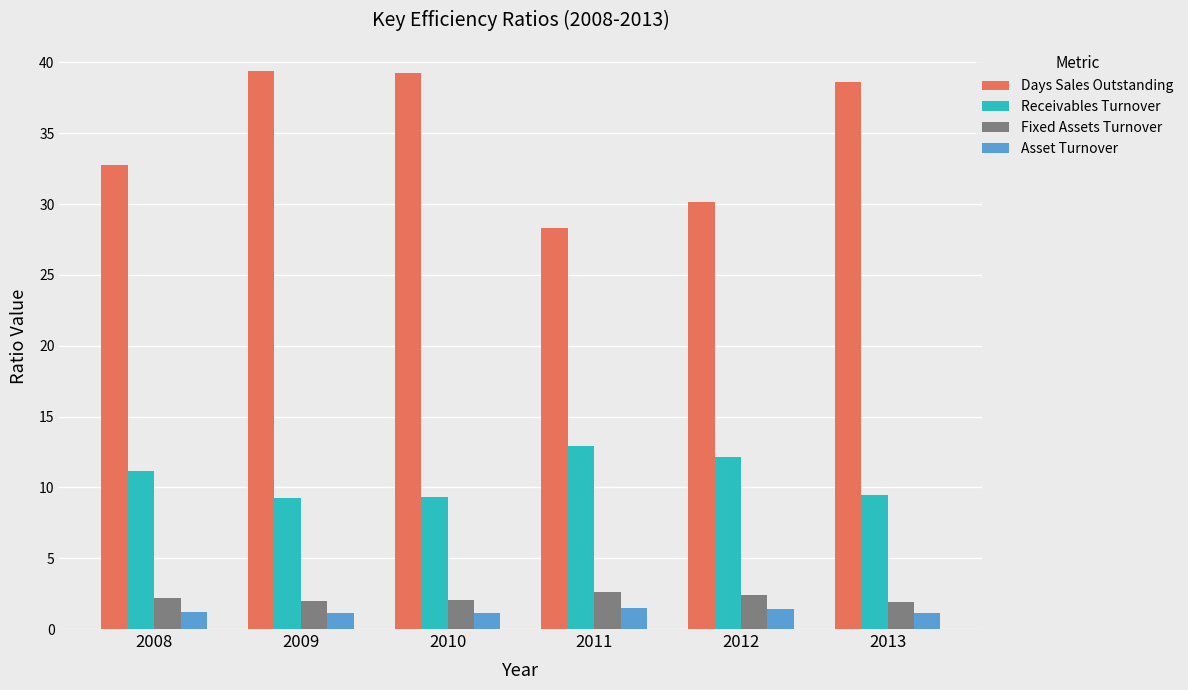

True or false: Fixed Assets Turnover has a value of 0.5 at 2013.

False